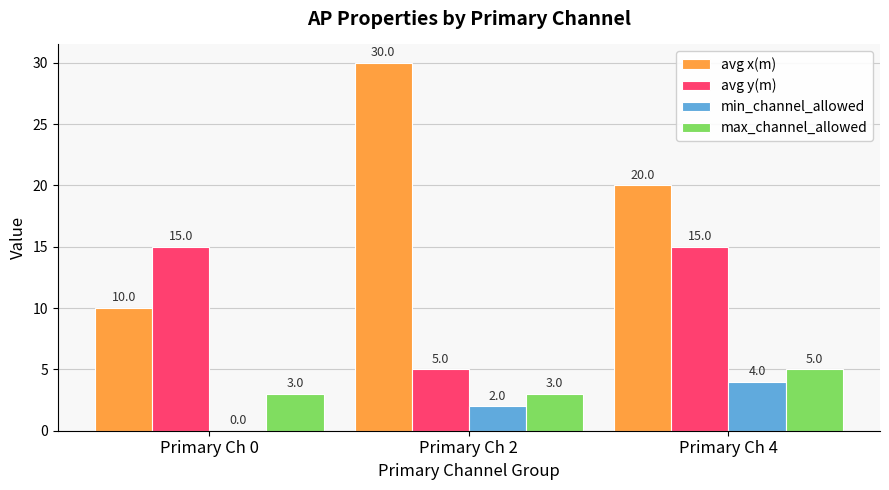

At which label is min_channel_allowed closest to 2?

Primary Ch 2